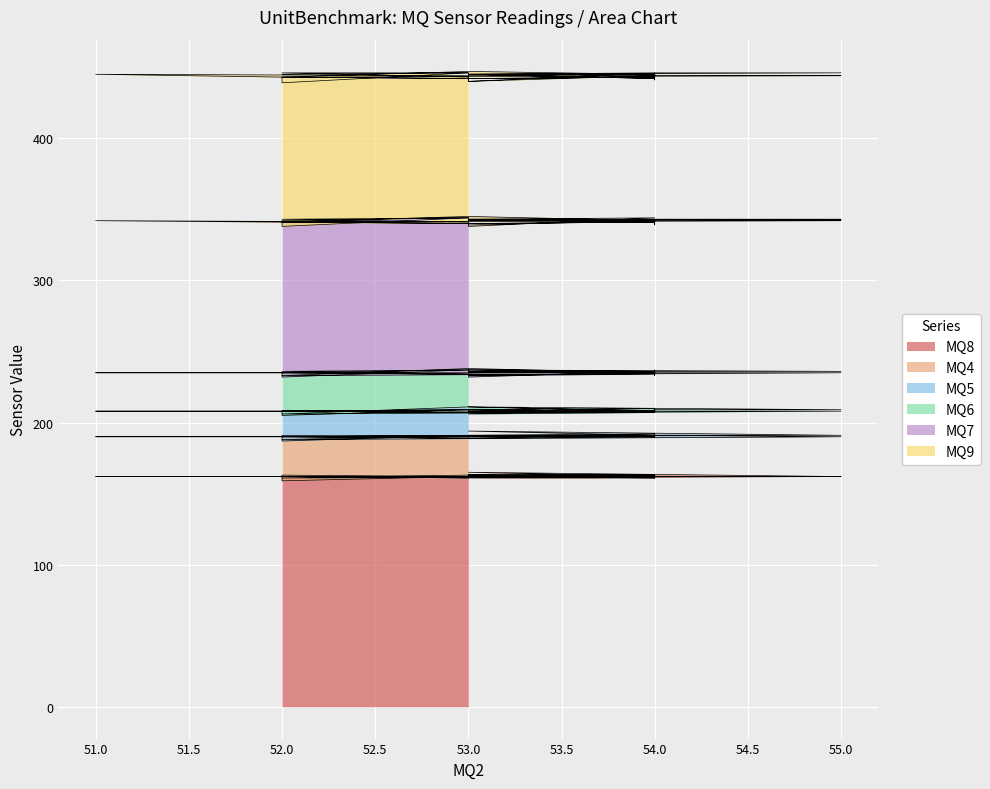

True or false: MQ6 has a value of 43 at 14.

False